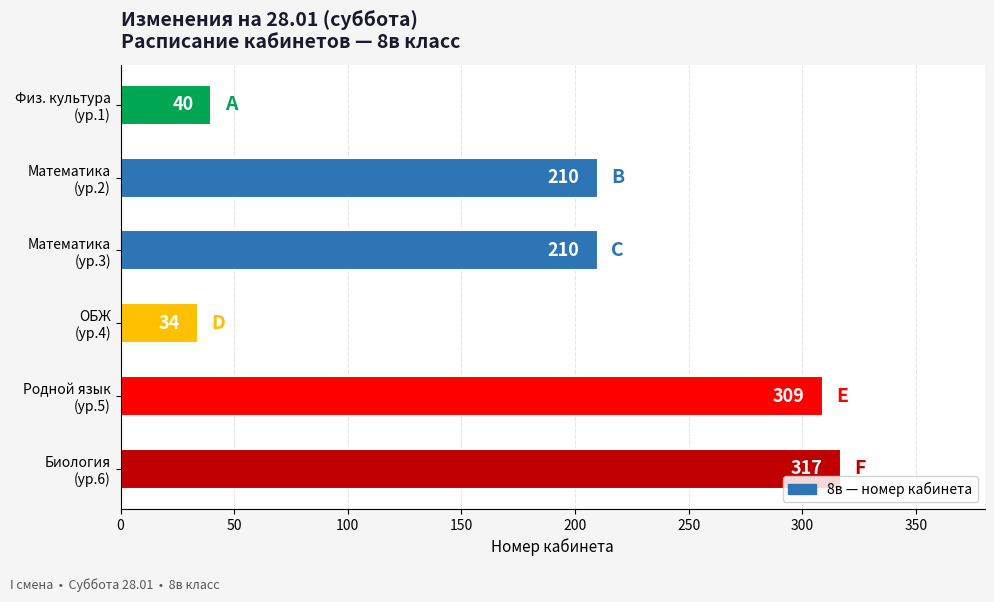

What is the minimum value shown in the chart?

34